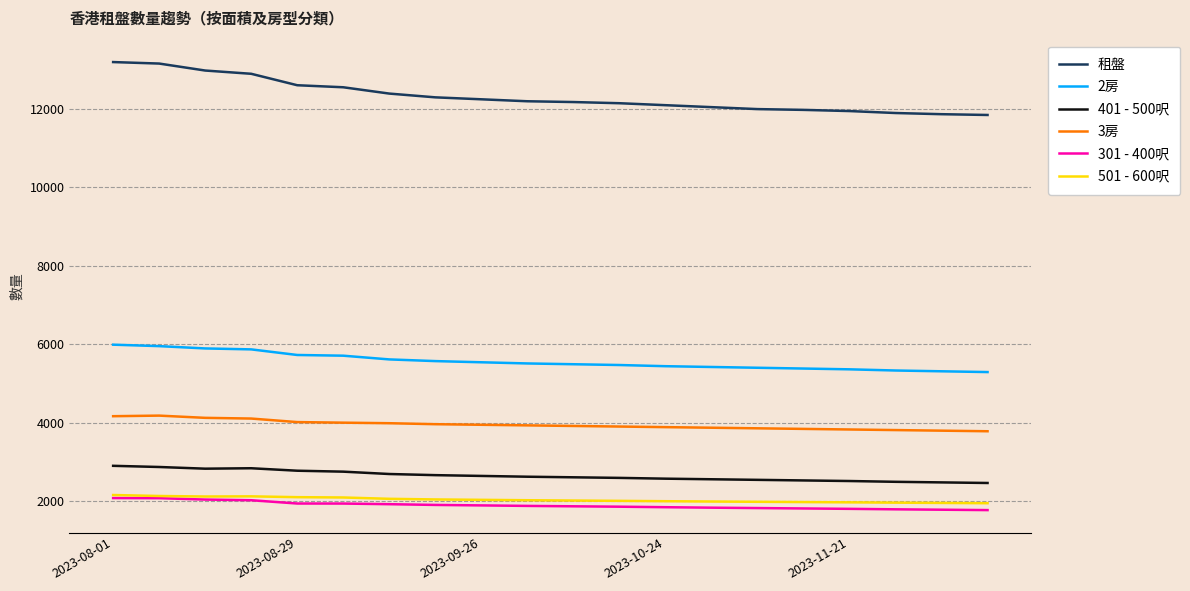

Which series has the widest spread of values?

租盤